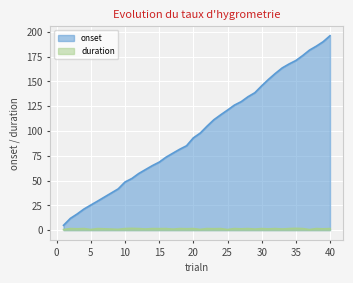

True or false: duration has more than 0 interior local peaks.

True